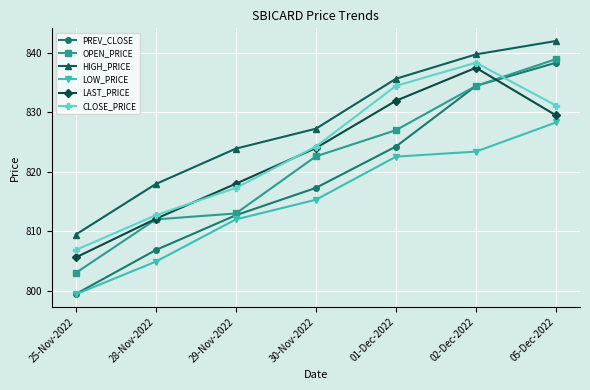

True or false: LAST_PRICE and LOW_PRICE cross at least once.

False